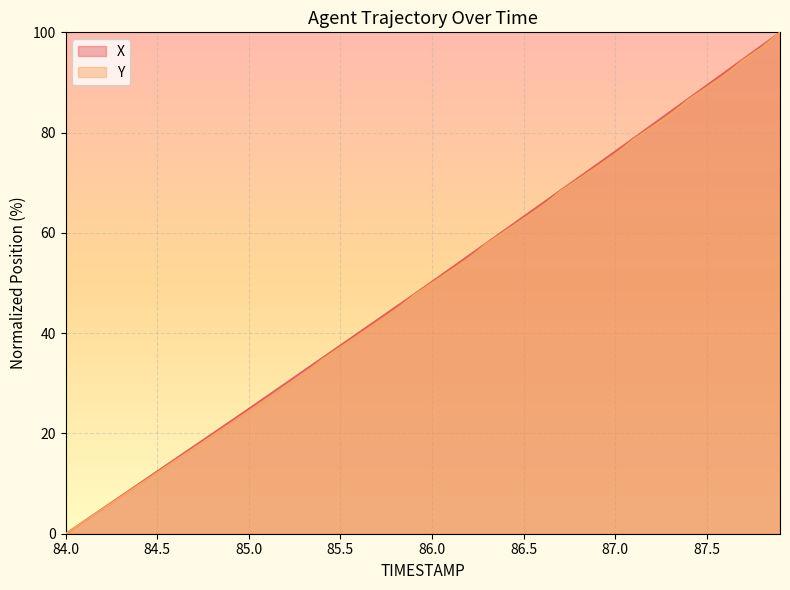

At which label does X reach its peak?

87.9